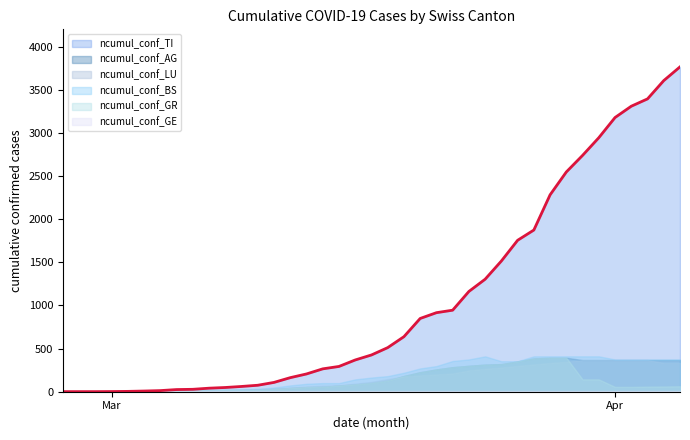

True or false: ncumul_conf_GE and ncumul_conf_BS cross at least once.

False